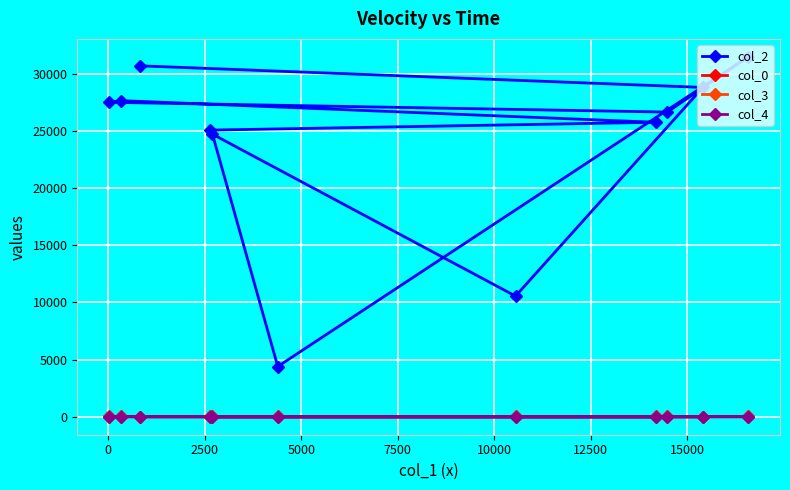

True or false: col_4 has more than 1 points higher than both neighbors.

False